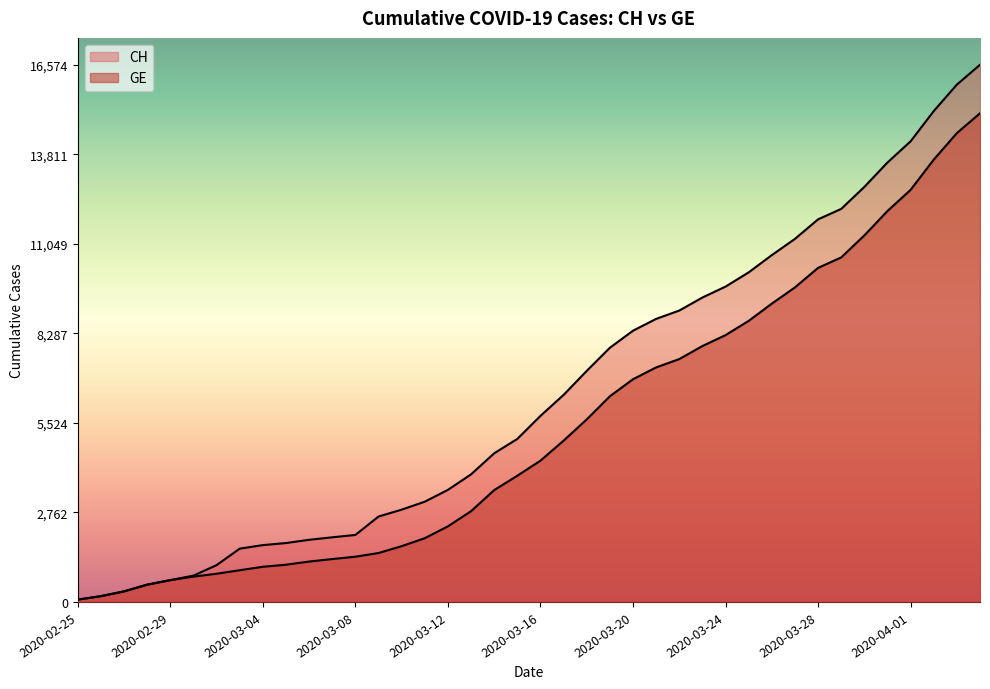

Which category has the lowest value in the CH series?

2020-02-25